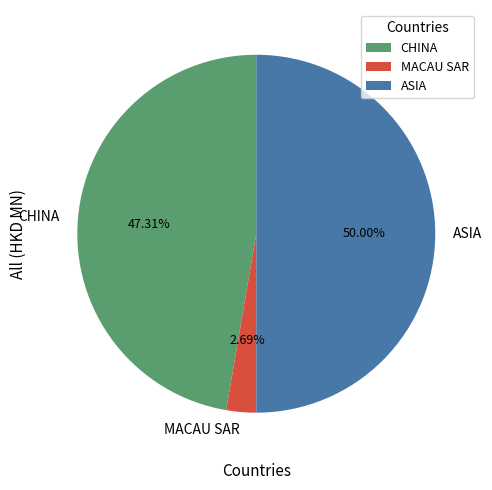

What is the smallest slice in the pie chart?

MACAU SAR